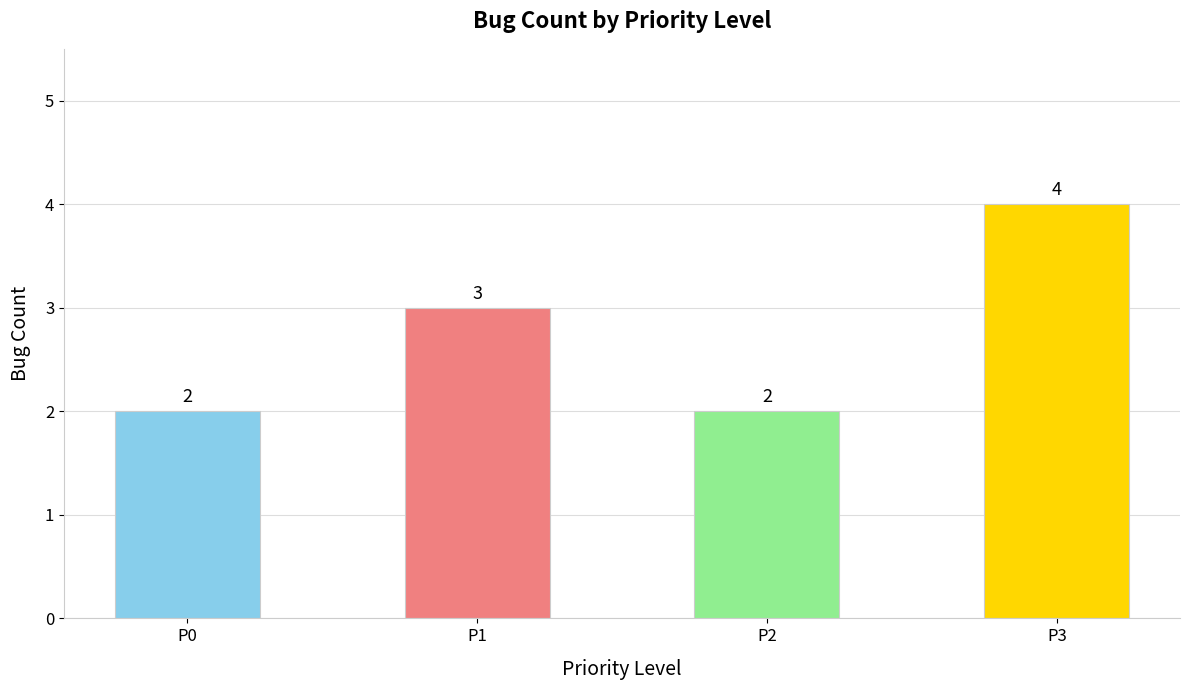

Between P2 and P1, which is larger?

P1